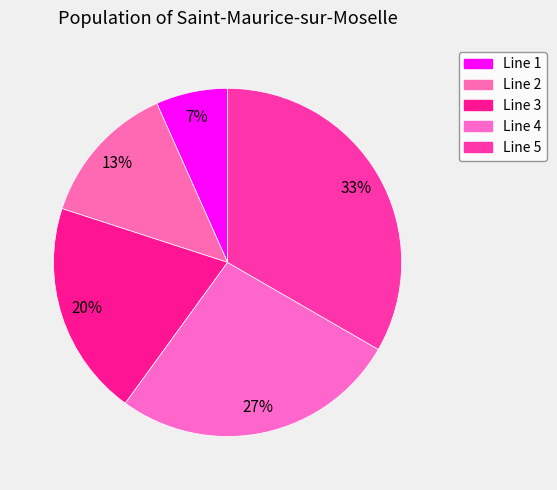

Which has a higher value, Line 3 or Line 4?

Line 4